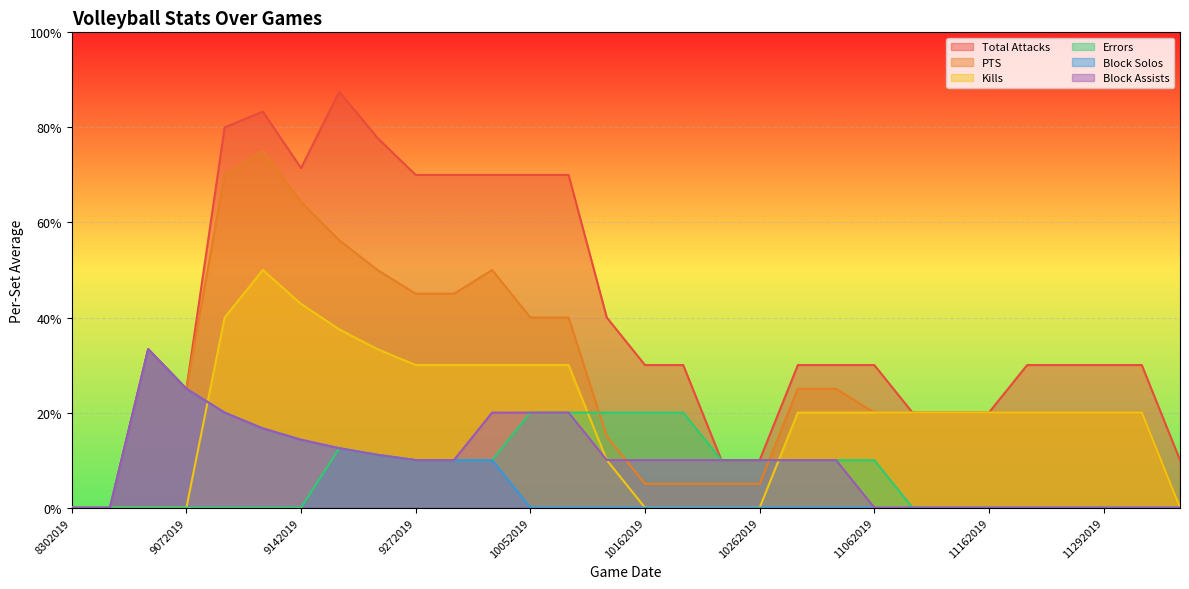

True or false: PTS has more than 2 points higher than both neighbors.

True